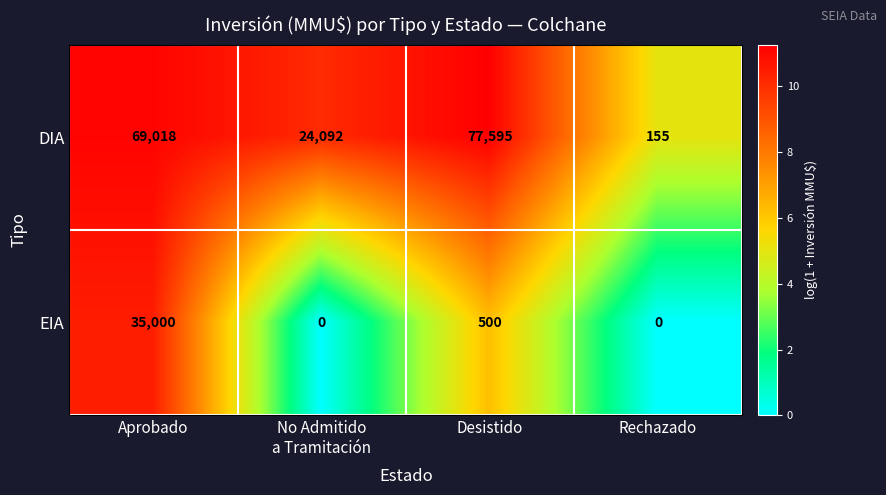

What is the average value of the EIA series?

8875